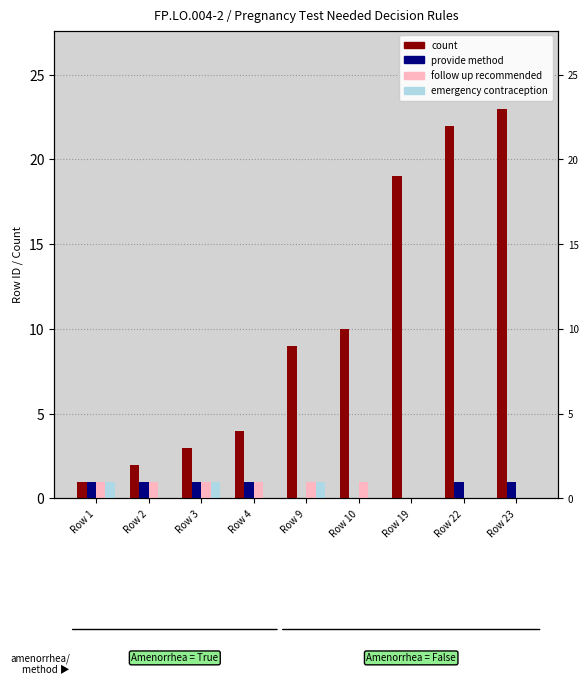

How many bars are there in each group?

4